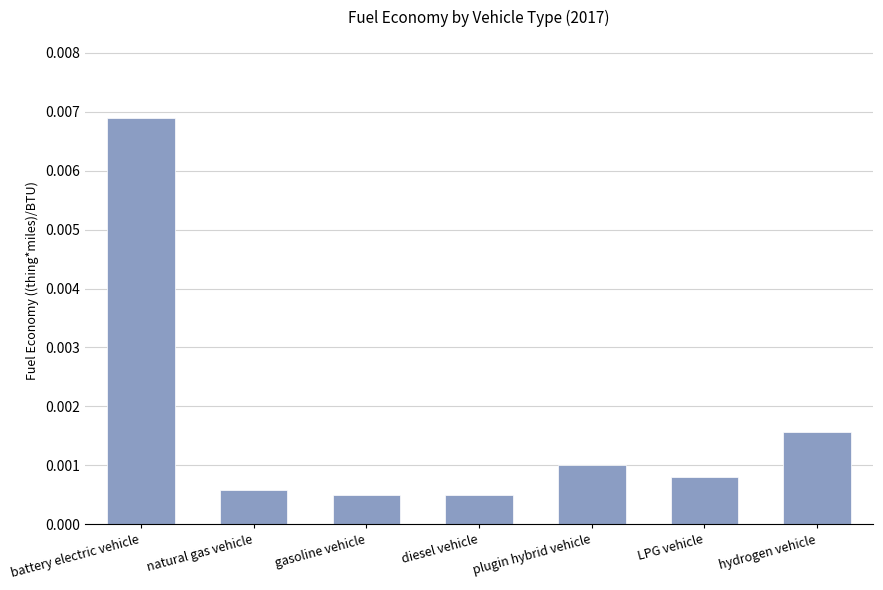

Which category has the highest value across all series?

battery electric vehicle